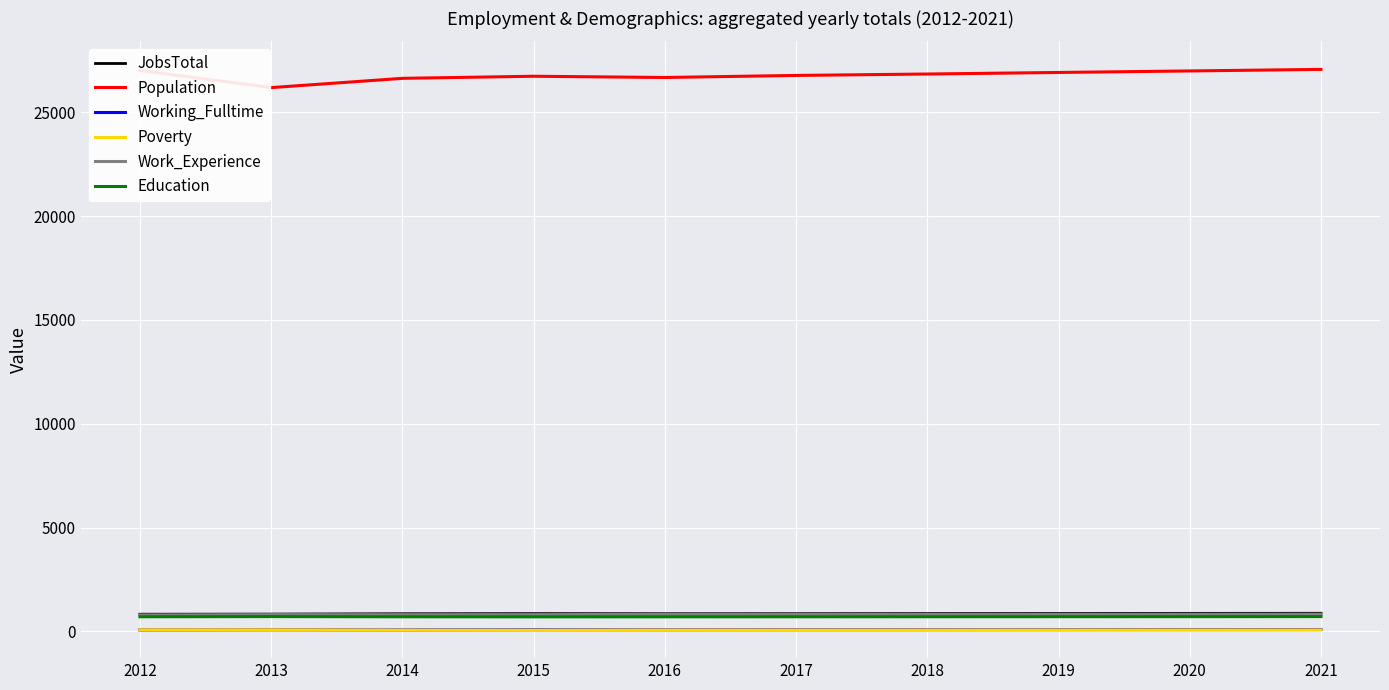

At how many categories does at least one series exceed 10434?

10